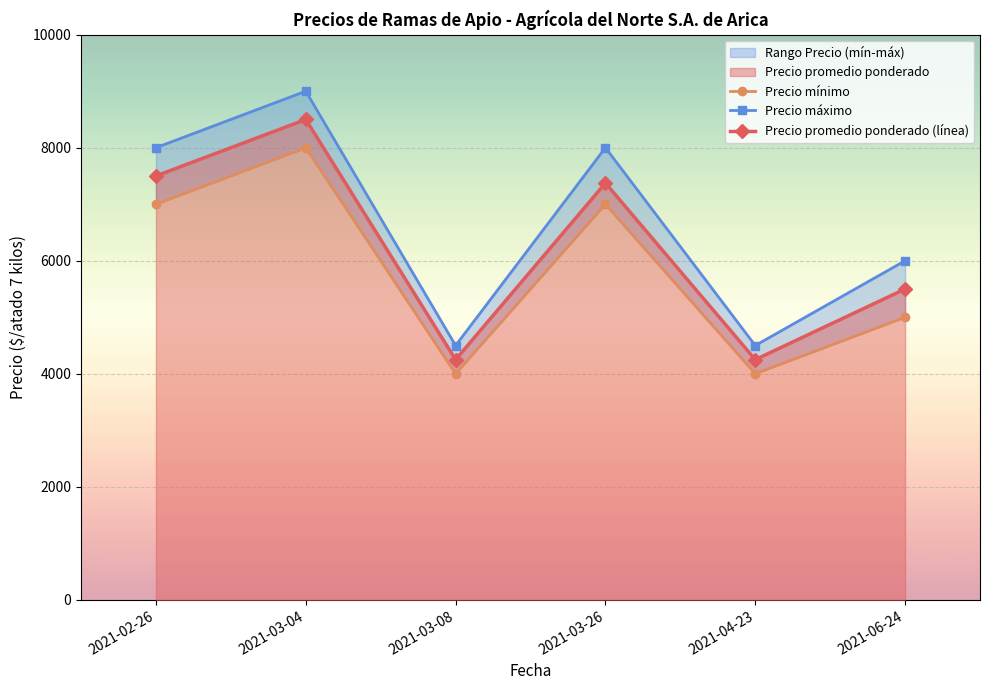

What is the label of the 3rd point from the right?

2021-03-26